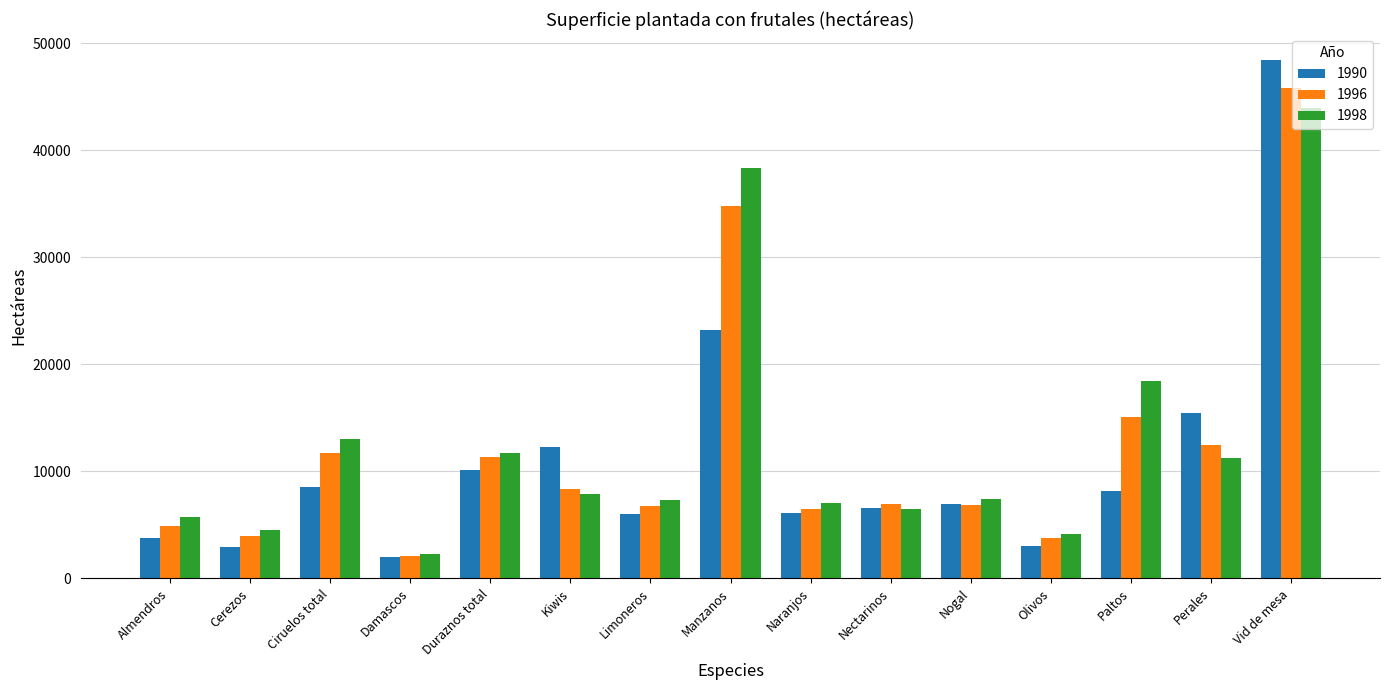

Which series changed the most between Cerezos and Duraznos total?

1996